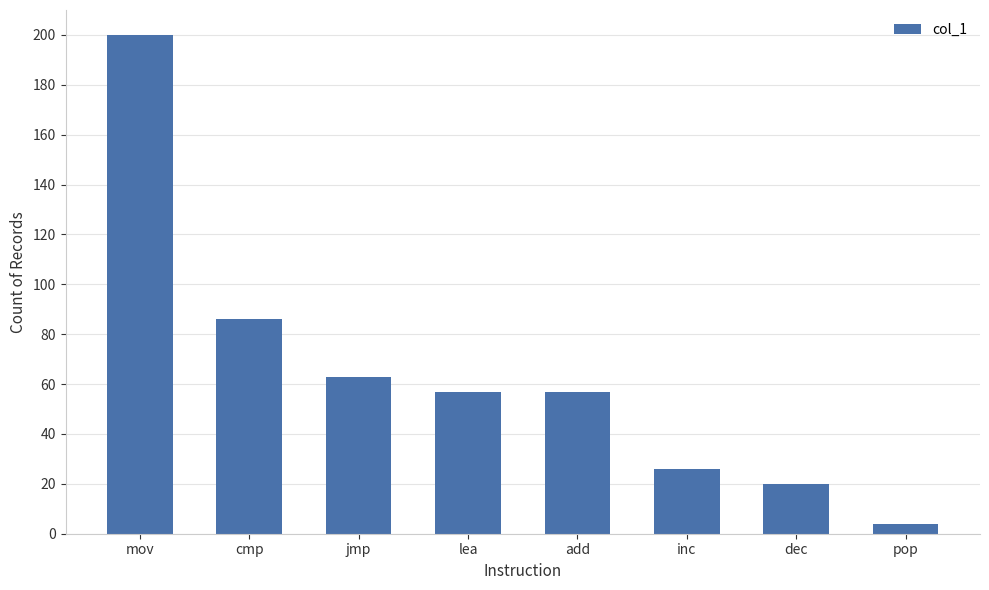

What is the difference between the maximum and minimum values?

196